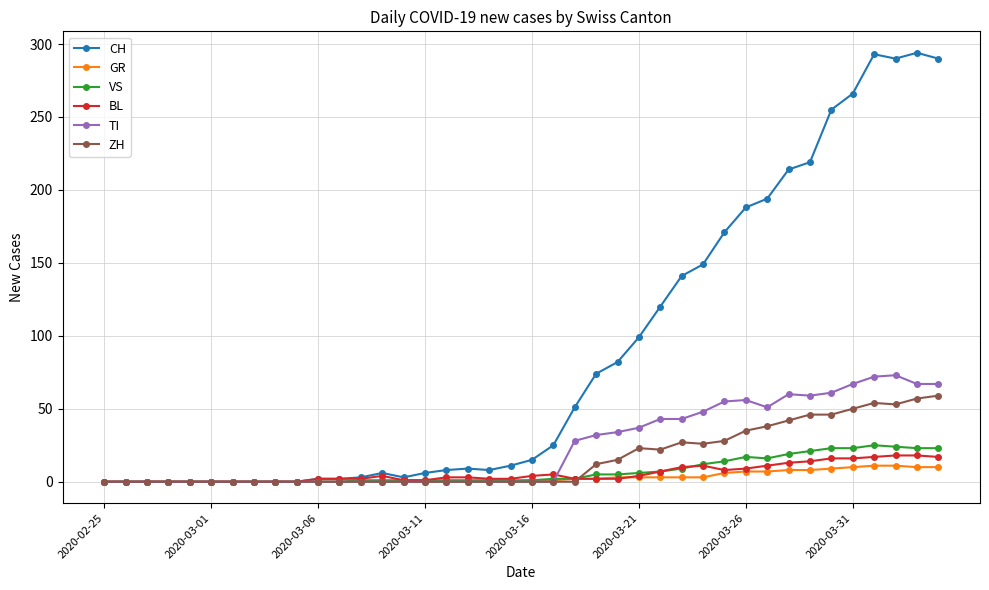

Does the chart have visible grid lines?

Yes